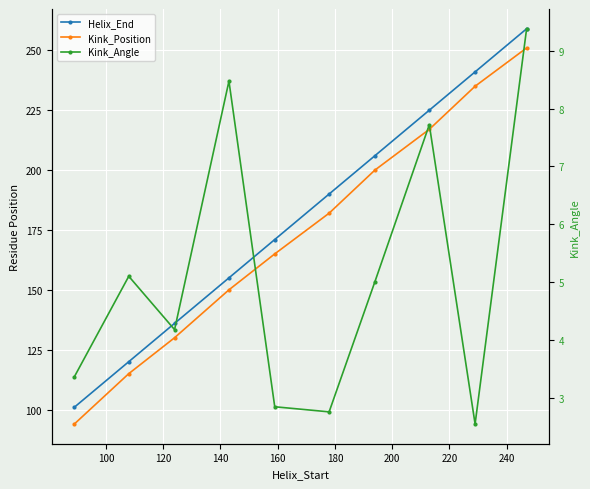

True or false: Kink_Angle and Kink_Position intersect in this chart.

False